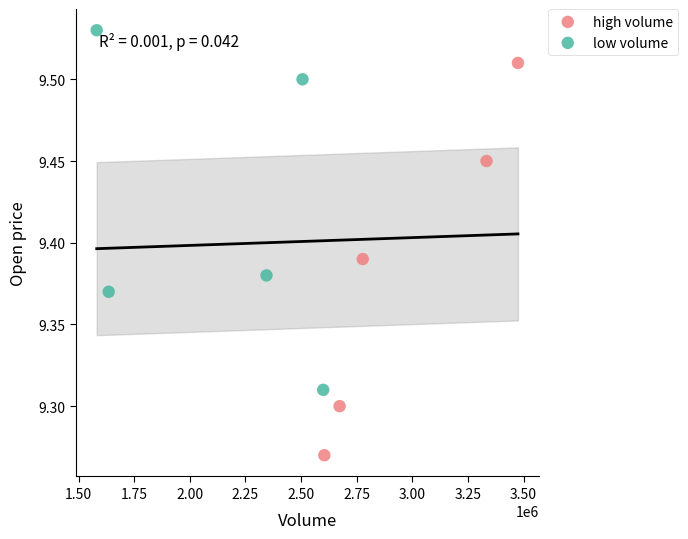

Which series contains the lowest Y value?

high volume